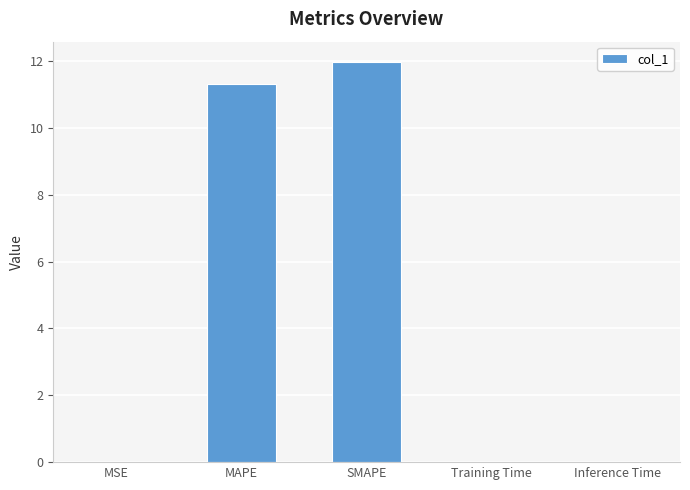

What is the approximate value at MAPE?

11.3